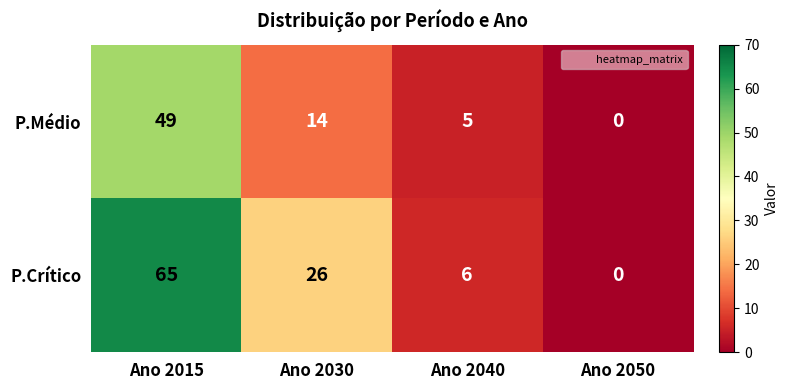

The P.Crítico series shows 9 at Ano 2040. True or false?

False